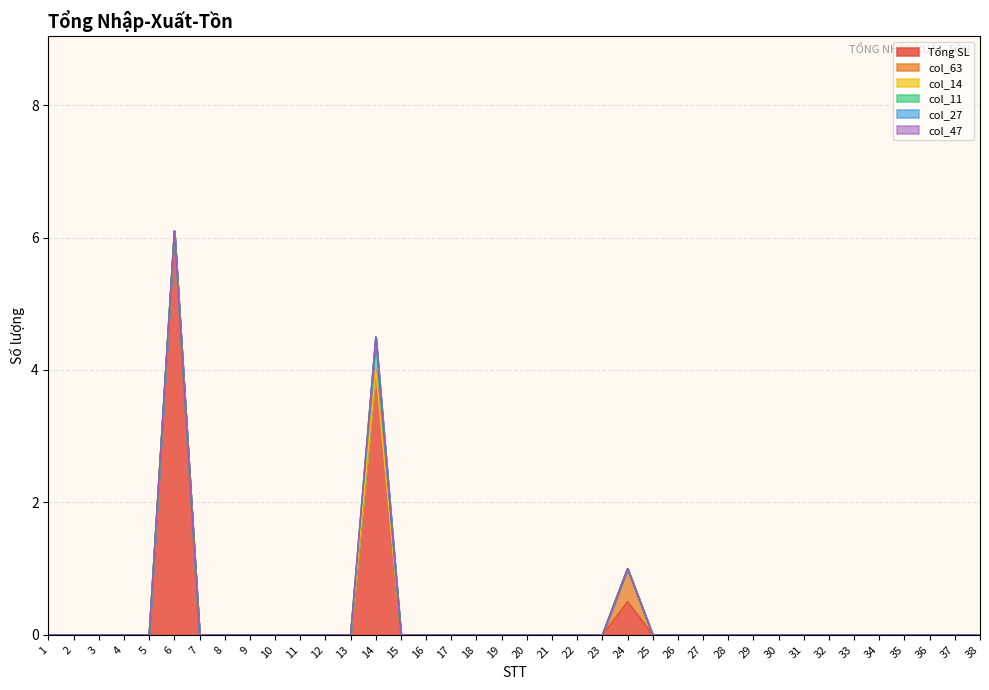

True or false: col_14 and col_11 cross at least once.

False